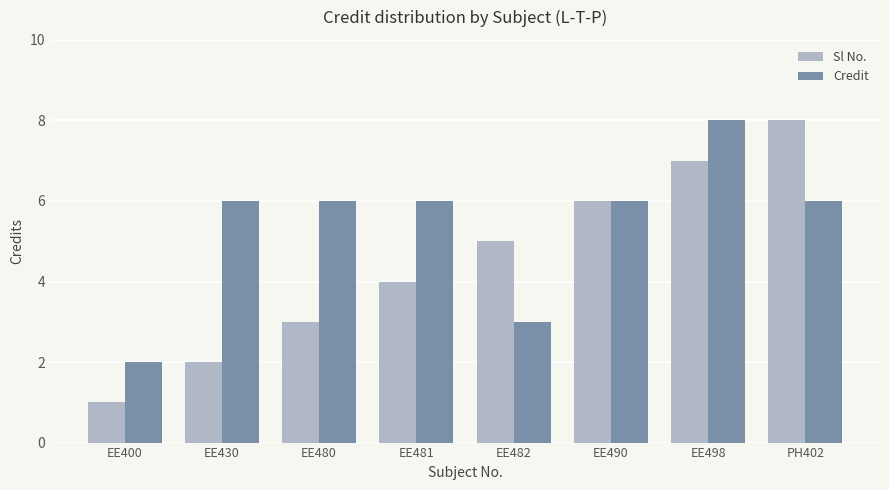

Which category has the lowest value across all series?

EE400